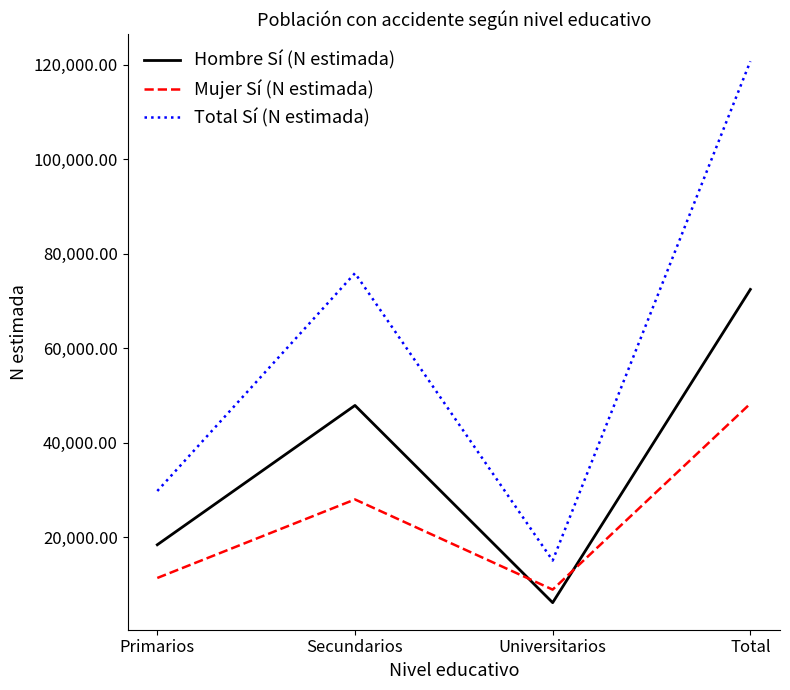

What is the spread (max minus min) of values at Universitarios?

8911